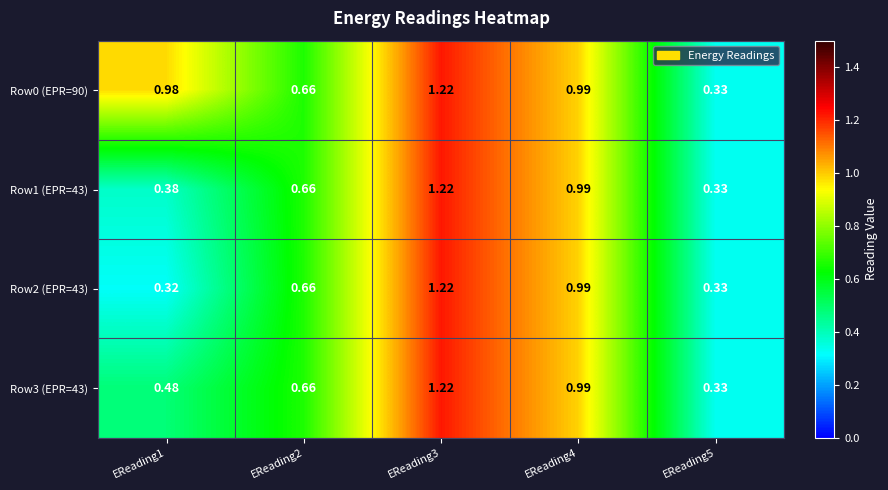

Is the value of Row3 (EPR=43) at EReading4 greater than the value of Row0 (EPR=90) at EReading3?

No